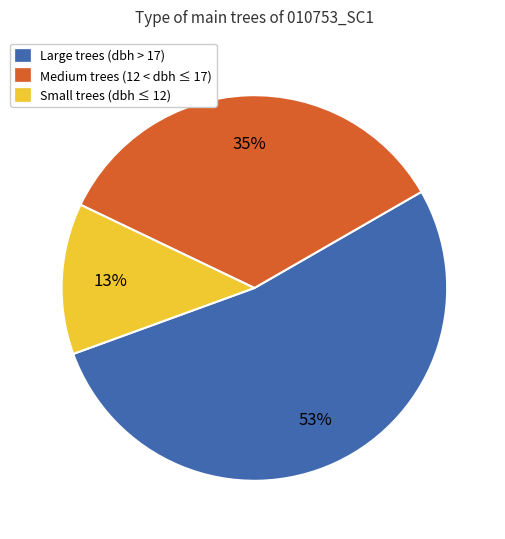

Do Small trees (dbh ≤ 12) and Large trees (dbh > 17) together represent more than half of the pie?

Yes